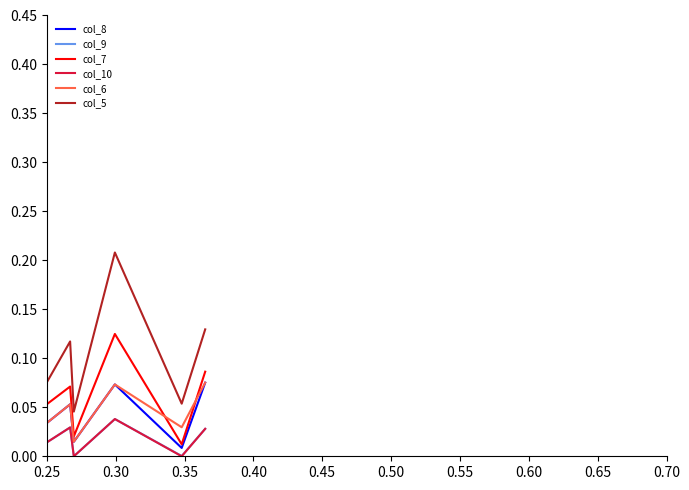

True or false: col_7 and col_10 cross at least once.

False